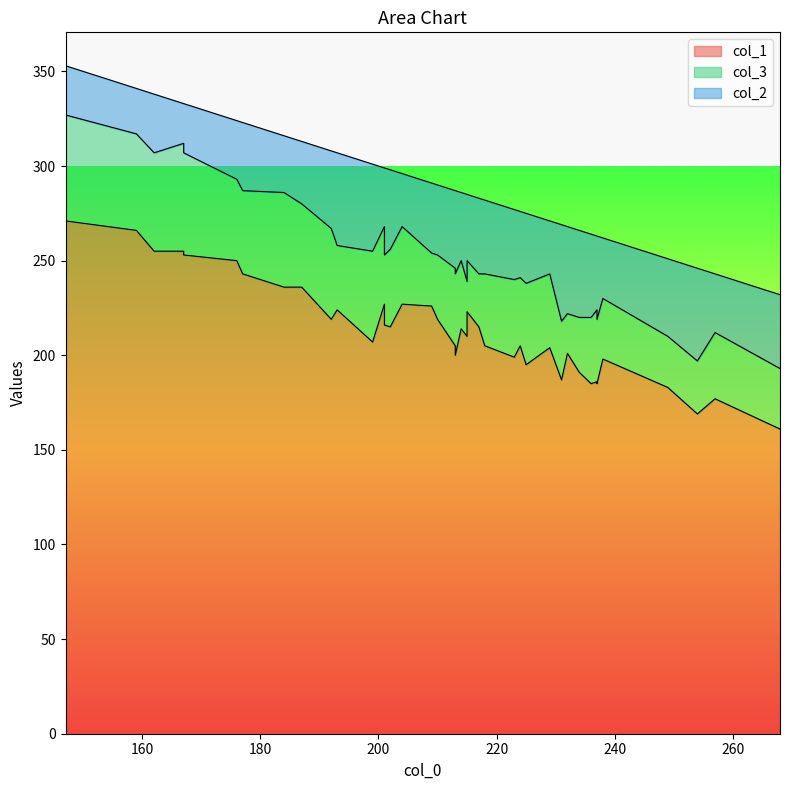

What are all the series names shown in the legend?

col_1, col_3, col_2